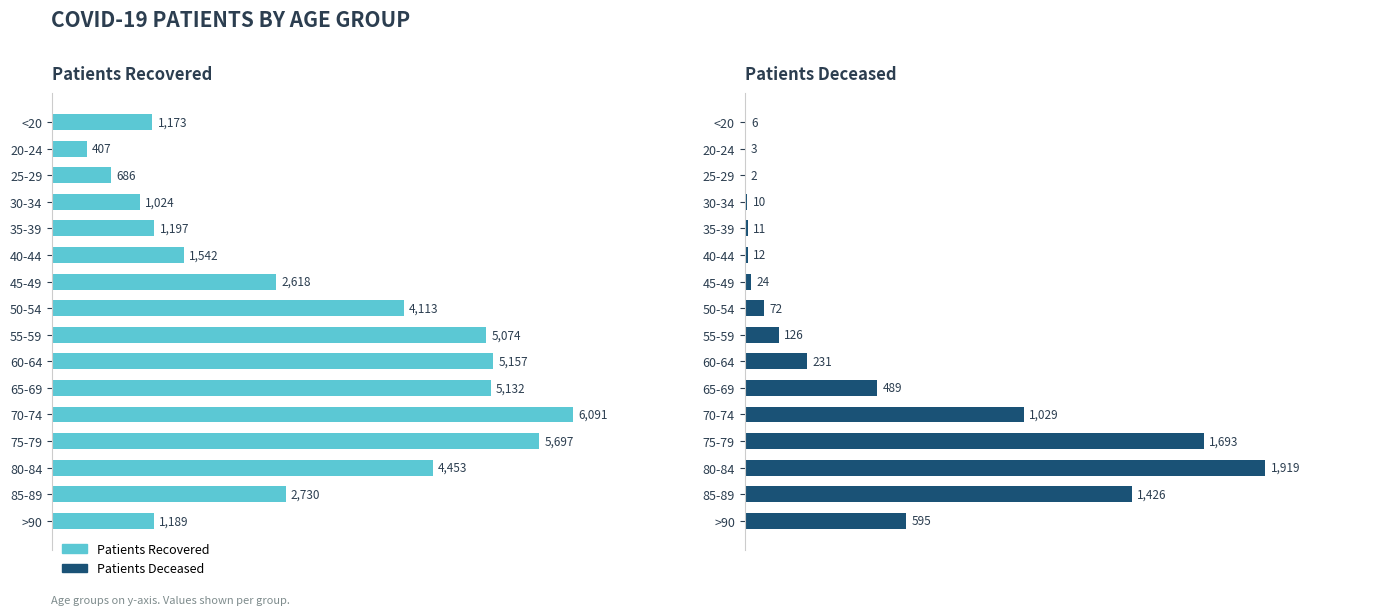

Between <20 and 45-49, which series saw the biggest shift?

patients_recovered